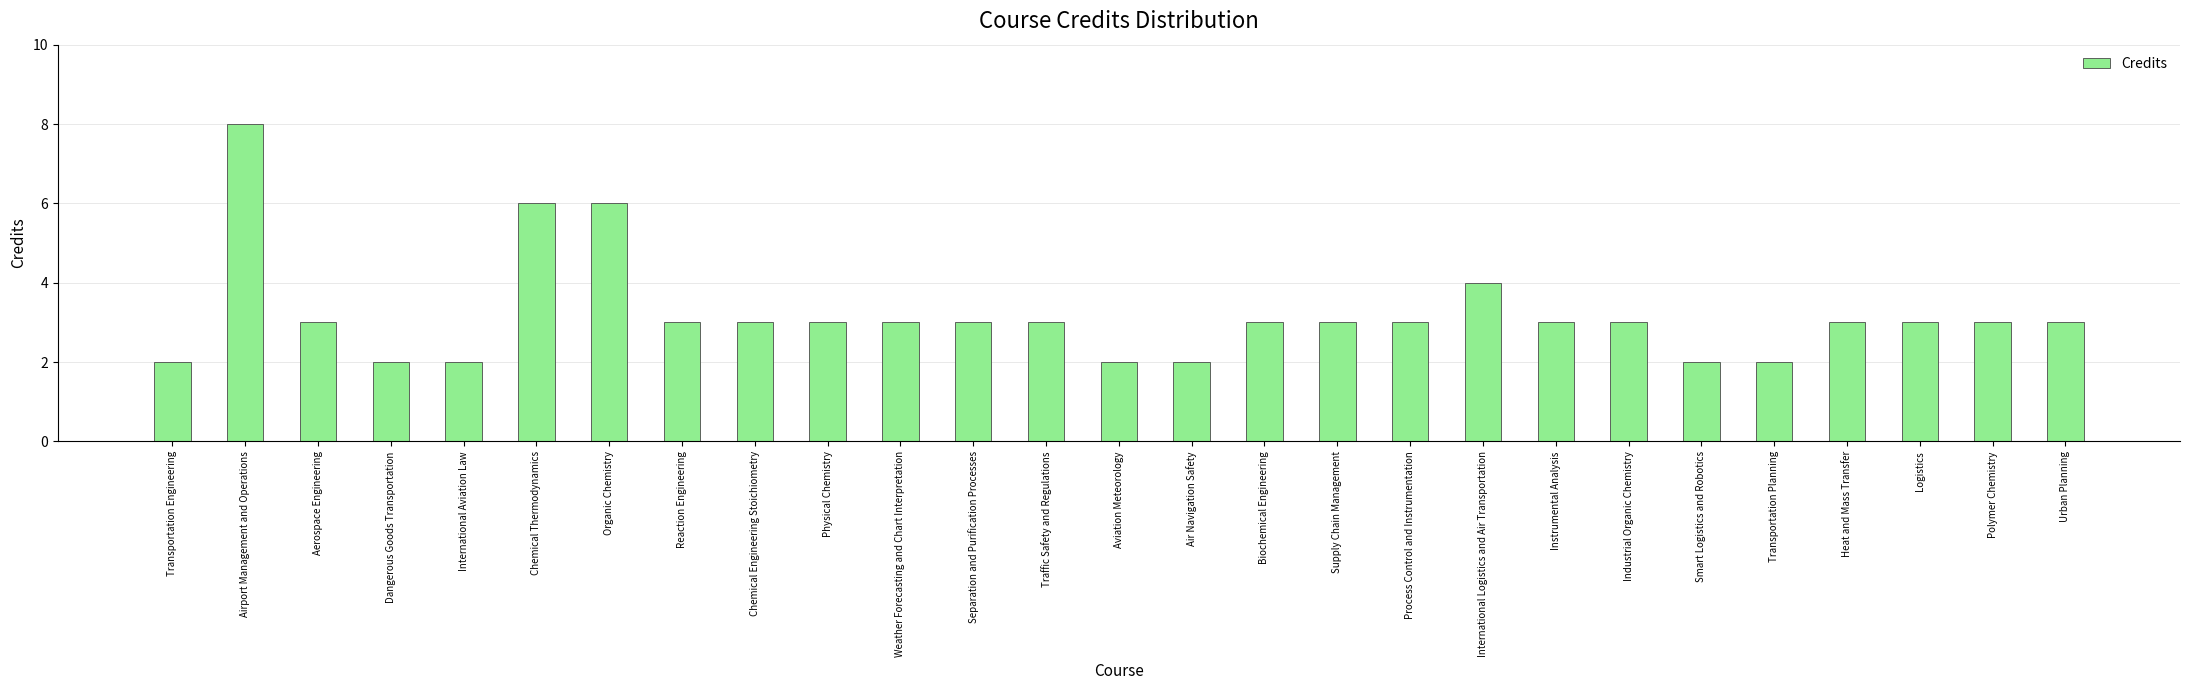

At which category does the chart reach its peak across all series?

Airport Management and Operations